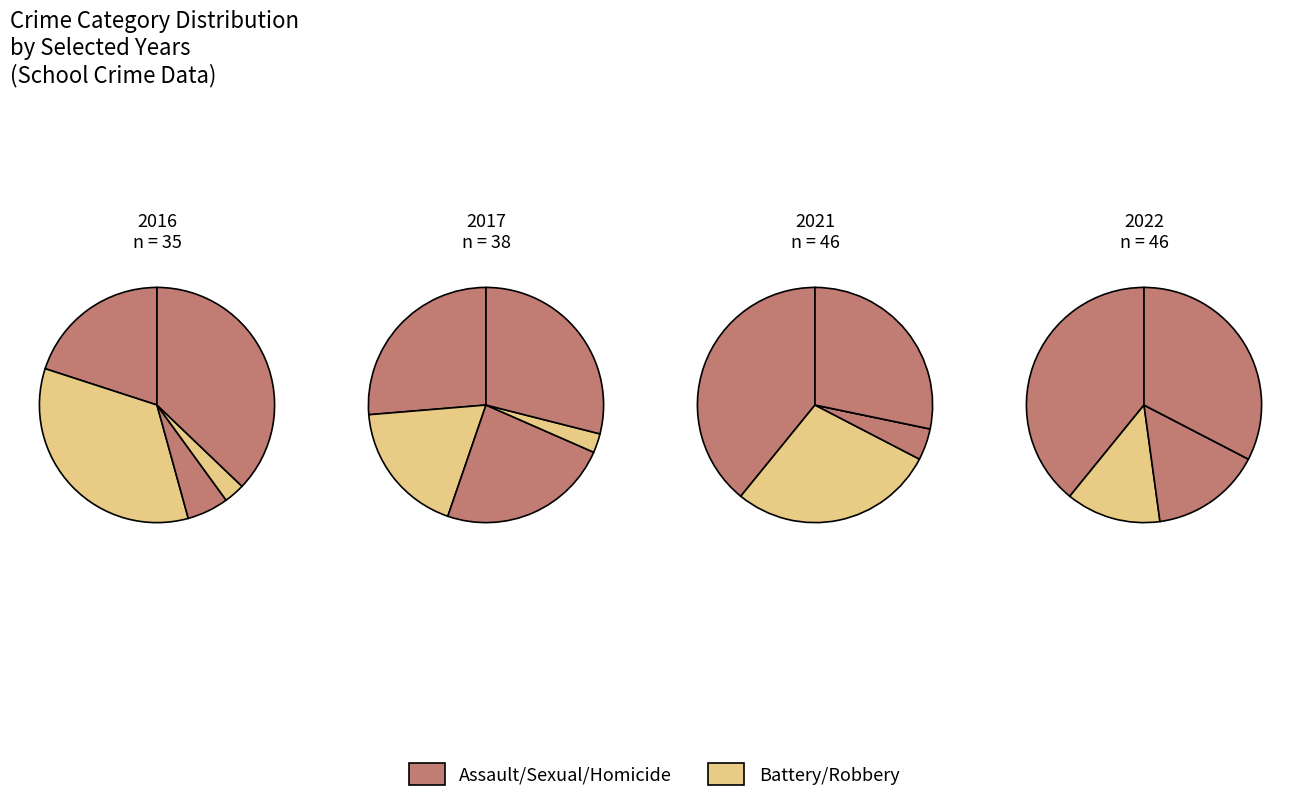

To the nearest percent, what is the difference between the 0 and 5 slice percentages?

11%